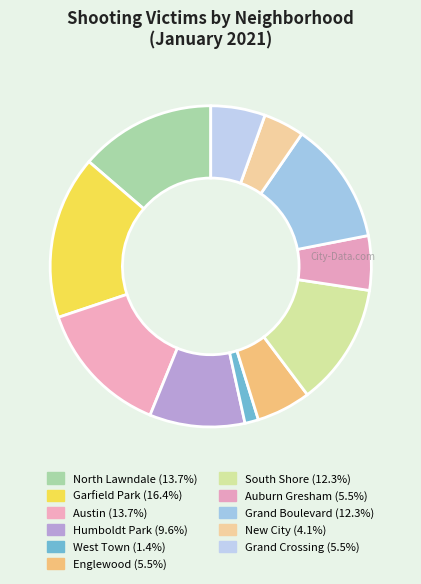

Rank the categories by value from highest to lowest.

Garfield Park, North Lawndale, Austin, South Shore, Grand Boulevard, Humboldt Park, Englewood, Auburn Gresham, Grand Crossing, New City, West Town